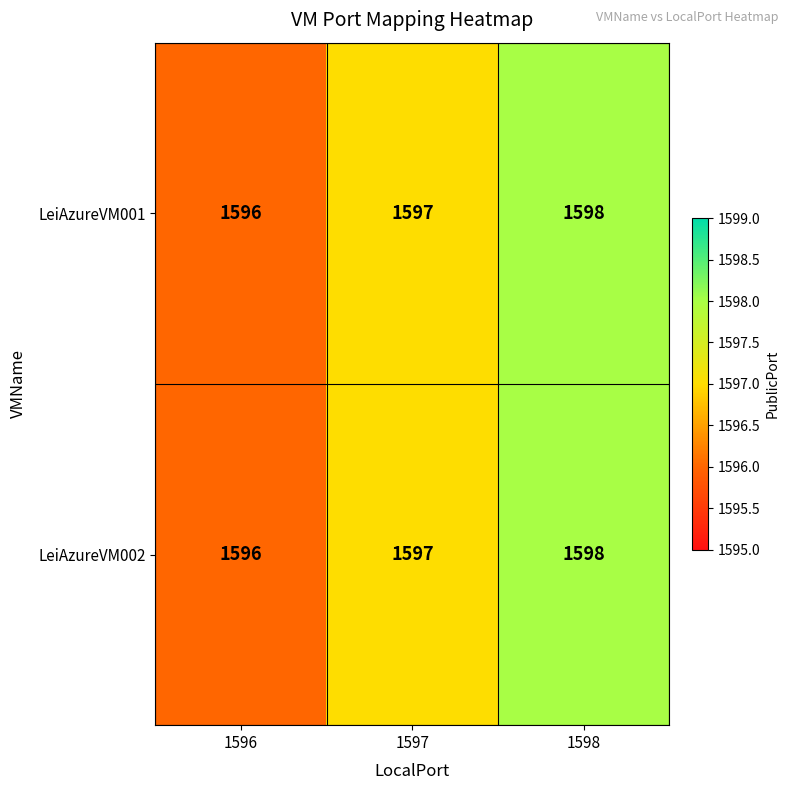

What is the sum of all LeiAzureVM001 values?

4791